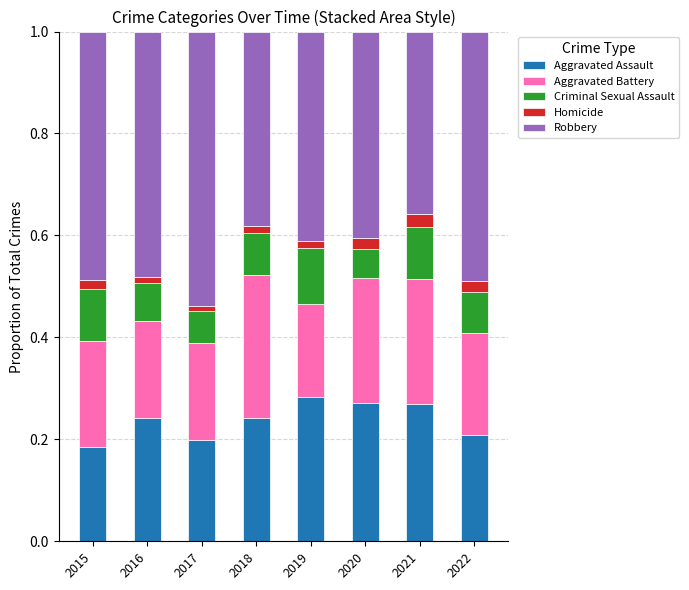

The Aggravated Assault series shows 0.1 at 2021. True or false?

False